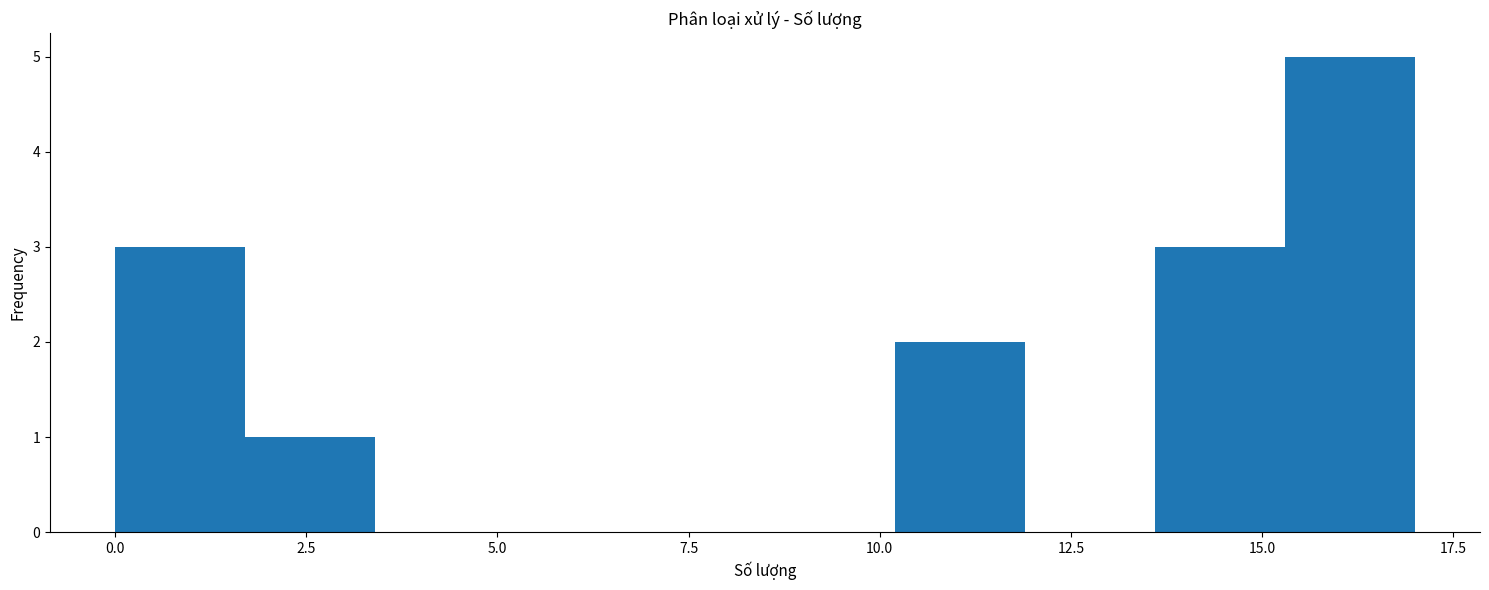

Read against the x-axis, roughly where is the centre of the tallest bar?

16.0